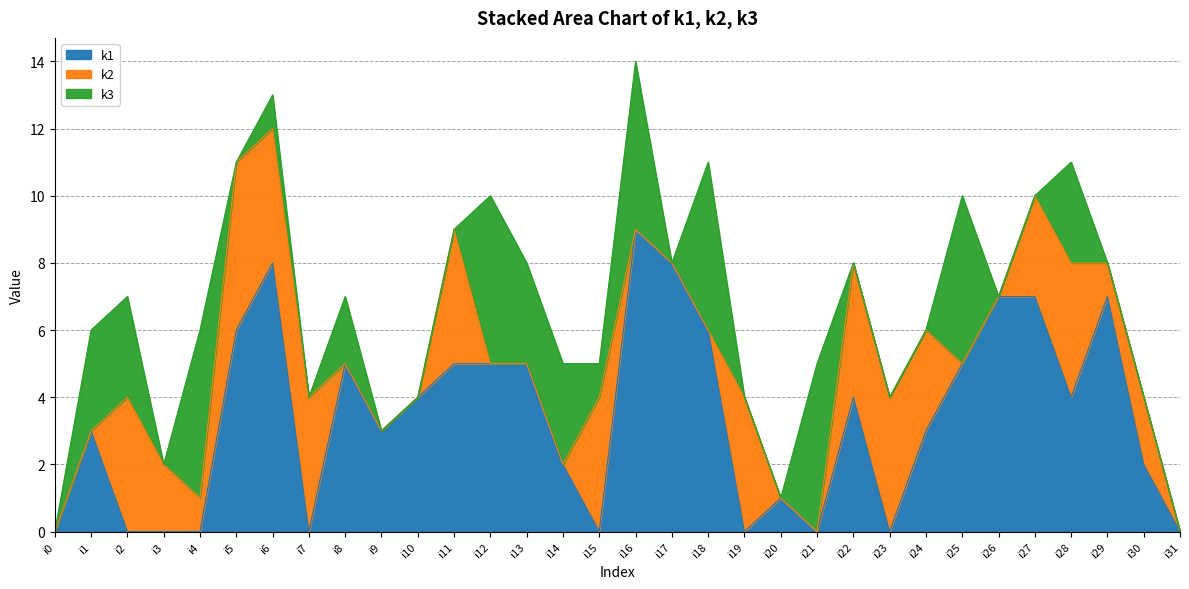

At which category is the sum across all series the highest?

i16